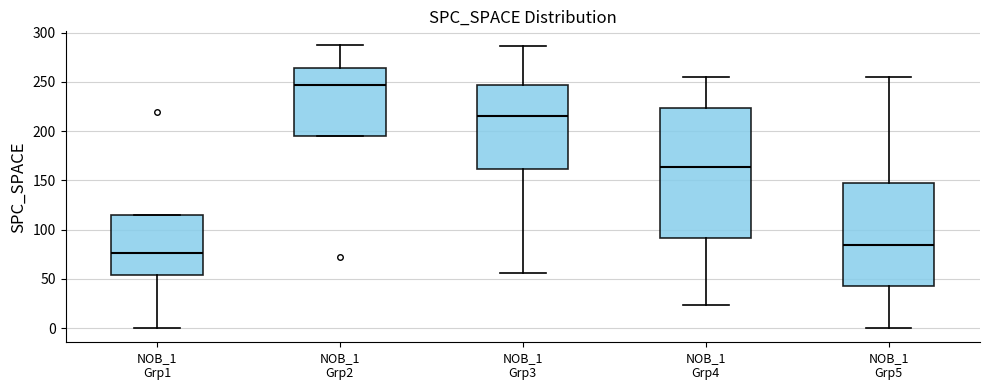

Comparing the boxes themselves (not the whiskers), which one is the tallest?

NOB_1 Grp4